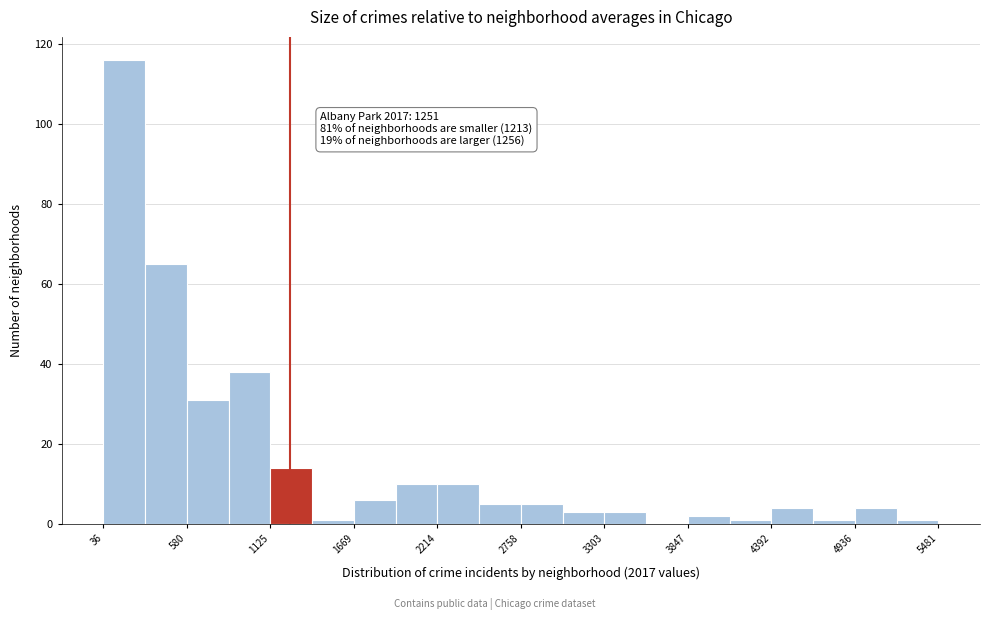

Around what value on the x-axis is the tallest bar? Give the approximate position of its centre, as read against the axis.

200